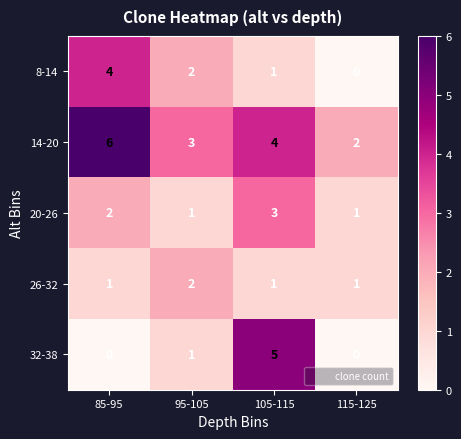

What is the spread (max minus min) of values at 115-125?

2